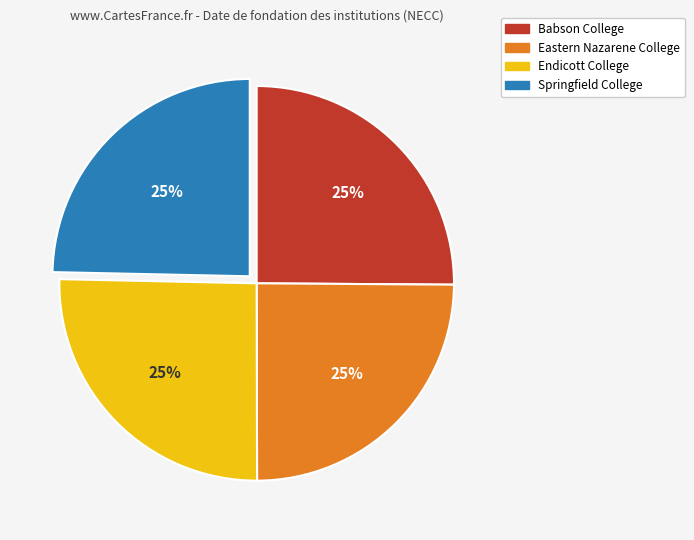

To the nearest percent, what is the average slice percentage?

25%